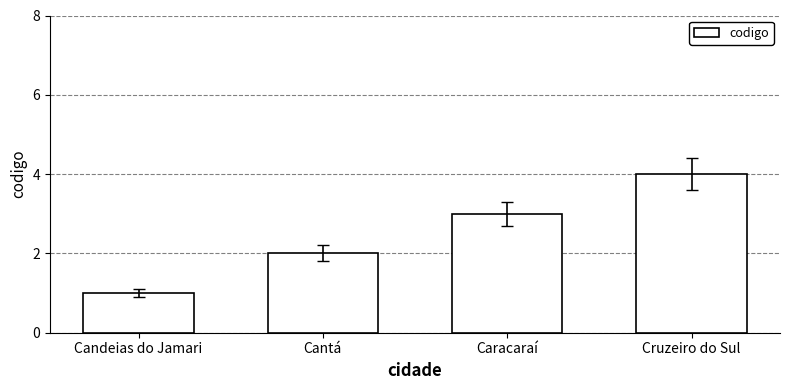

Is it true that the value at Caracaraí is 2?

False